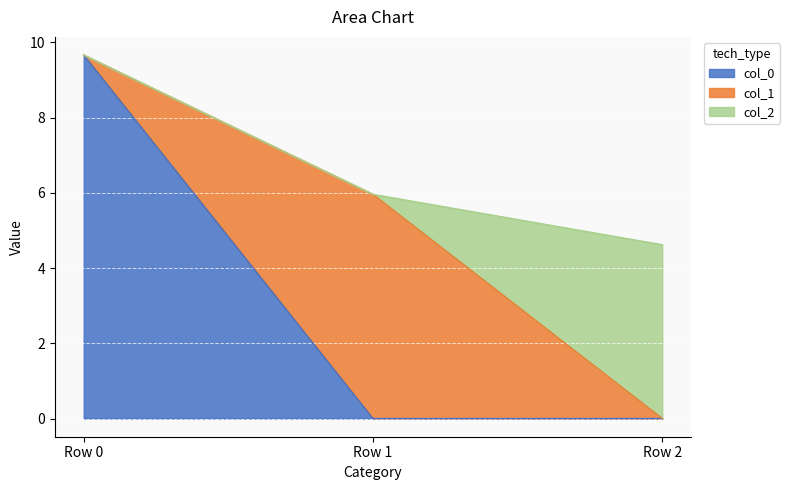

What is the value of the col_2 point at the 3rd from the left?

4.6